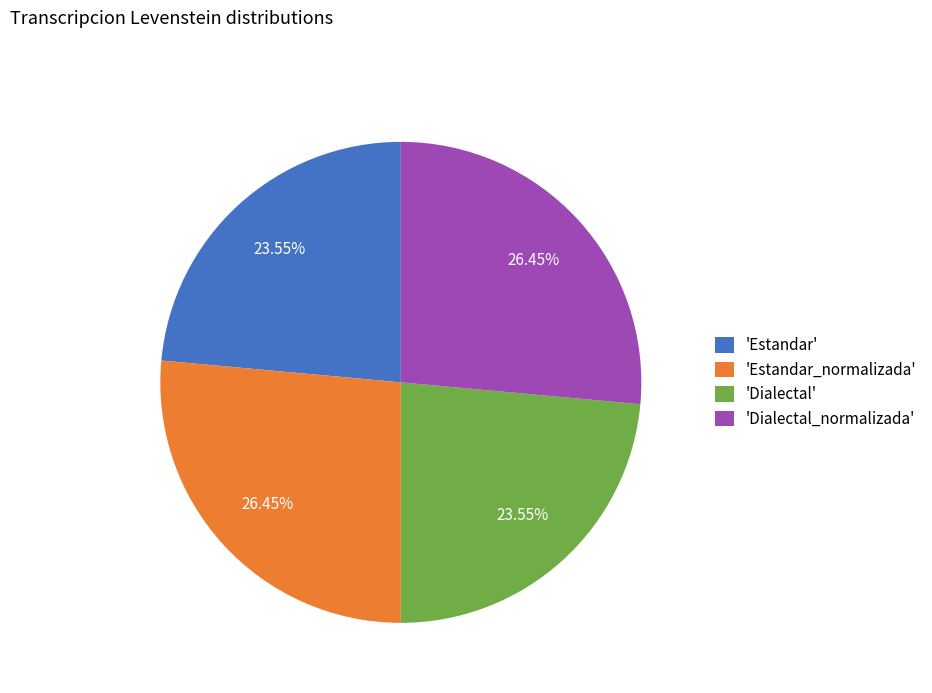

What is the ratio of the value at 'Estandar' to the value at 'Dialectal'?

1.0